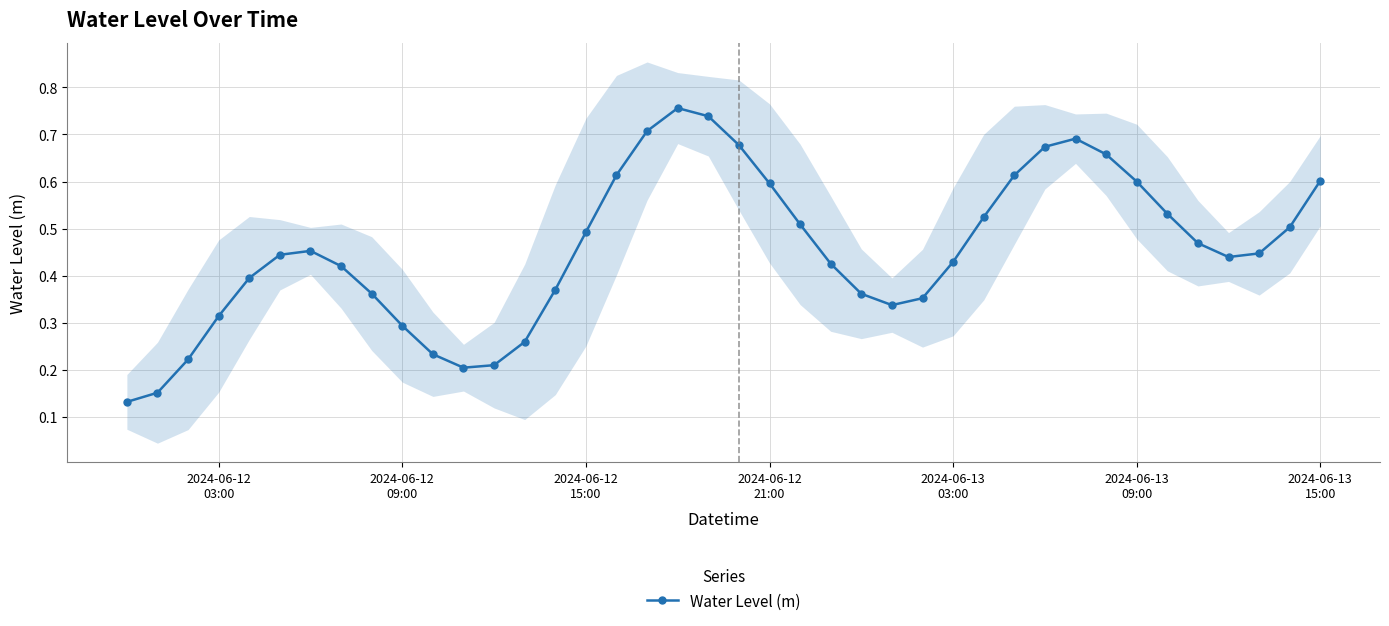

In Water Level (m), how many points are higher than both neighbors (excluding endpoints)?

3